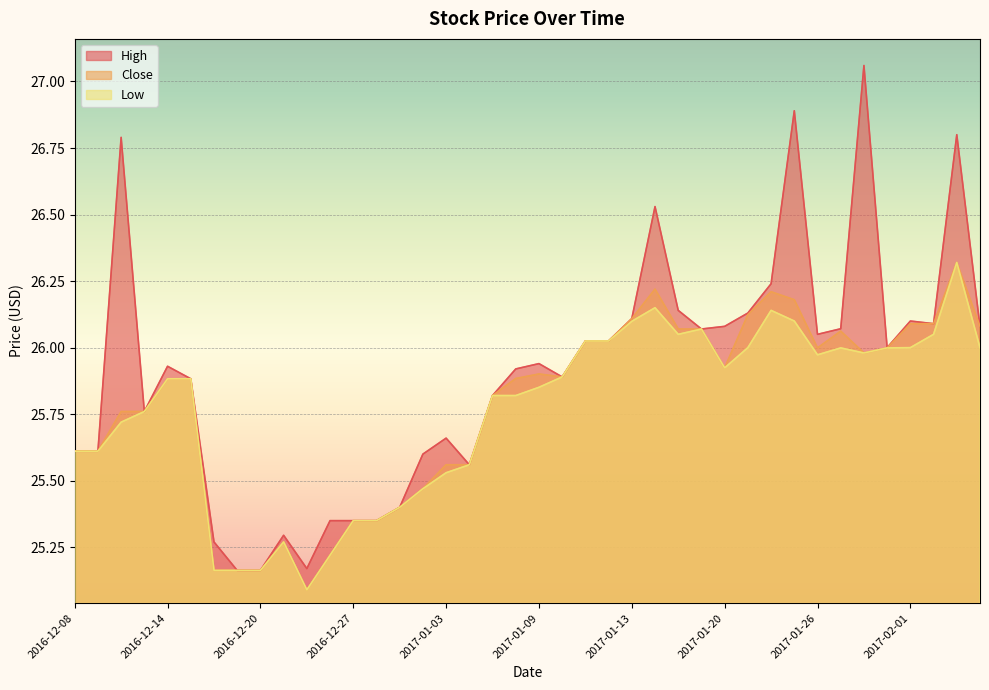

Is it true that Close equals 41.0 at 2017-02-02?

False